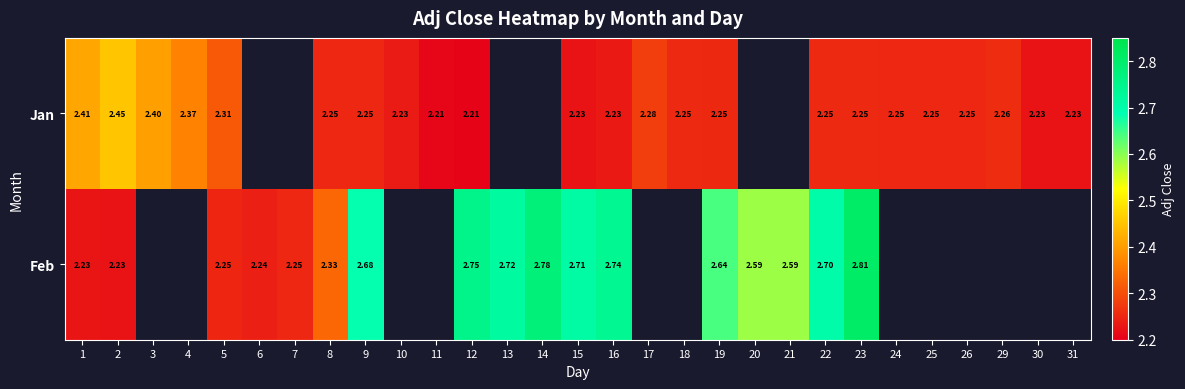

Rank the series at 22 from lowest to highest value.

Jan, Feb